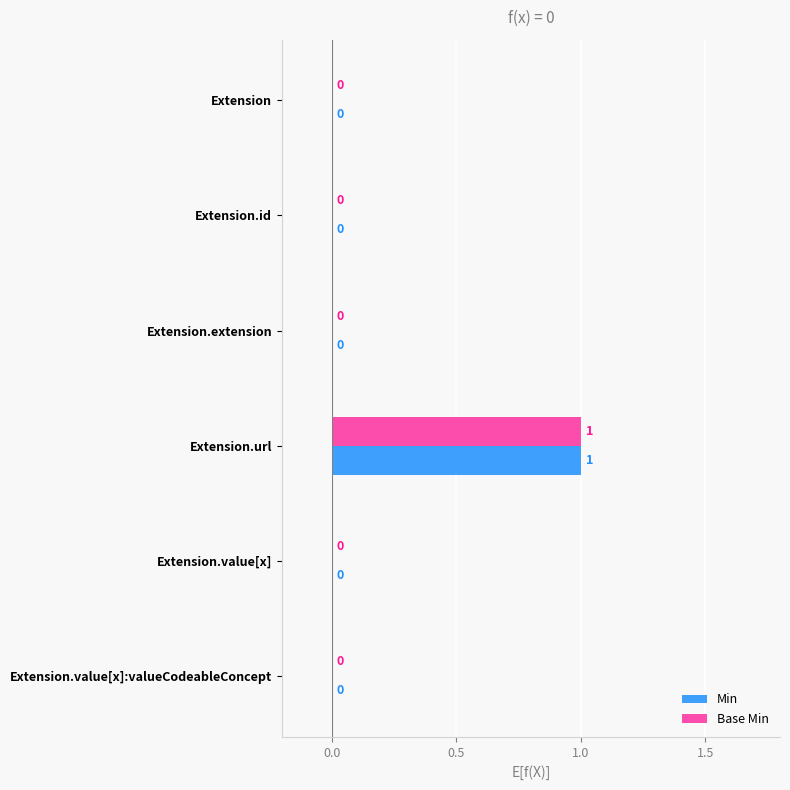

True or false: Min has a value of 0 at Extension.id.

True